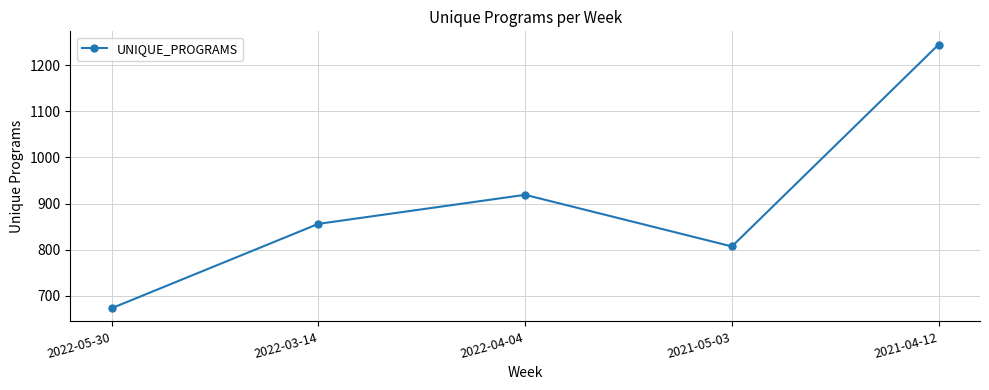

Read the value at 2022-05-30, to the nearest 100.

700